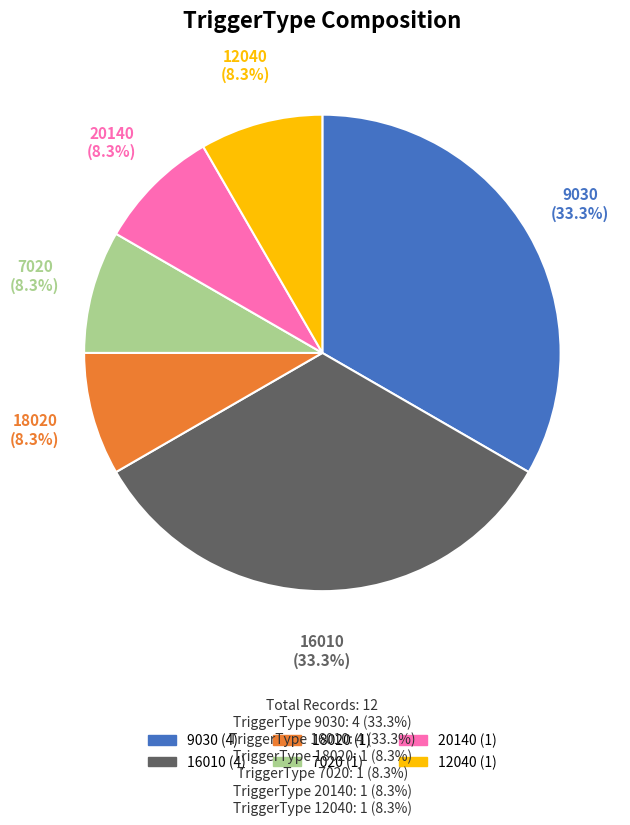

Is there any slice that represents more than half of the pie?

No